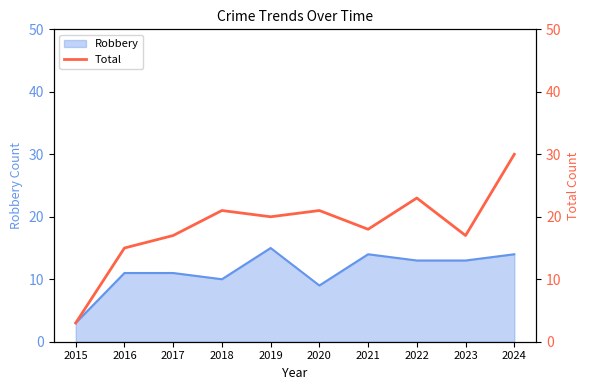

Which category has the lowest value in the Robbery series?

2015